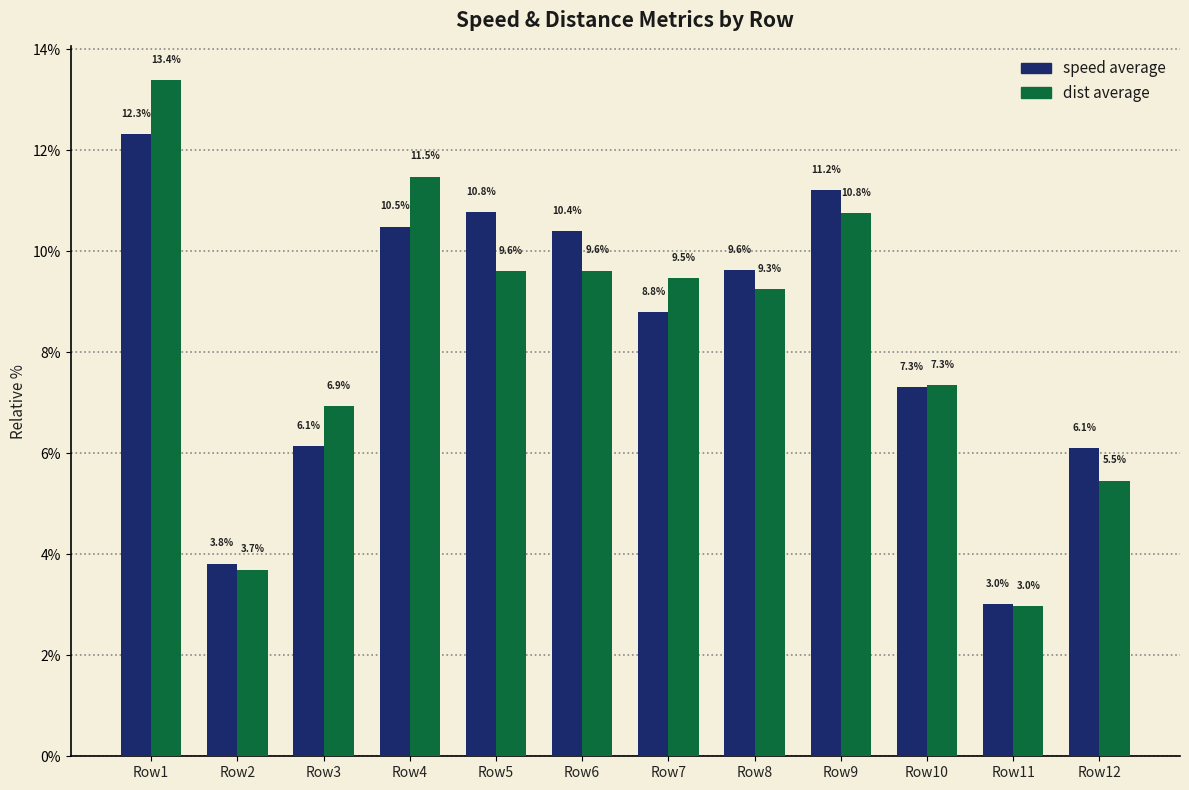

What is the value of the speed average bar at the 4th from the left?

10.5